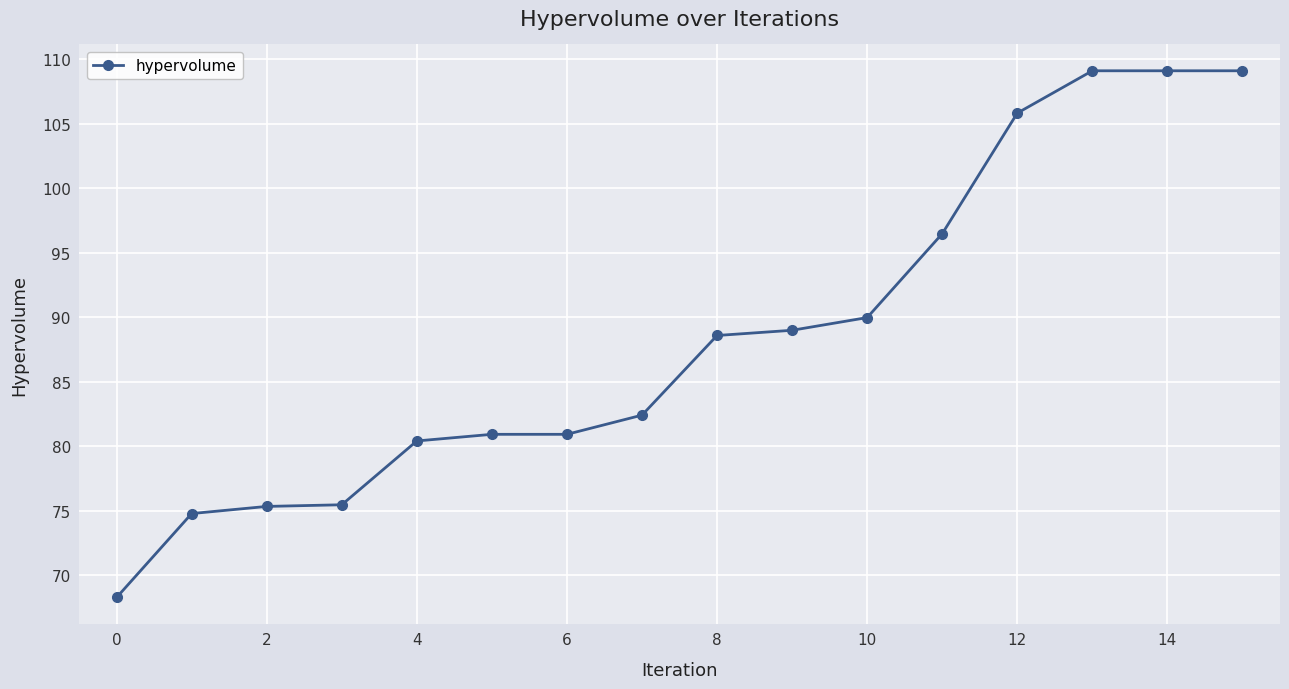

What is the maximum value shown in the chart?

109.1